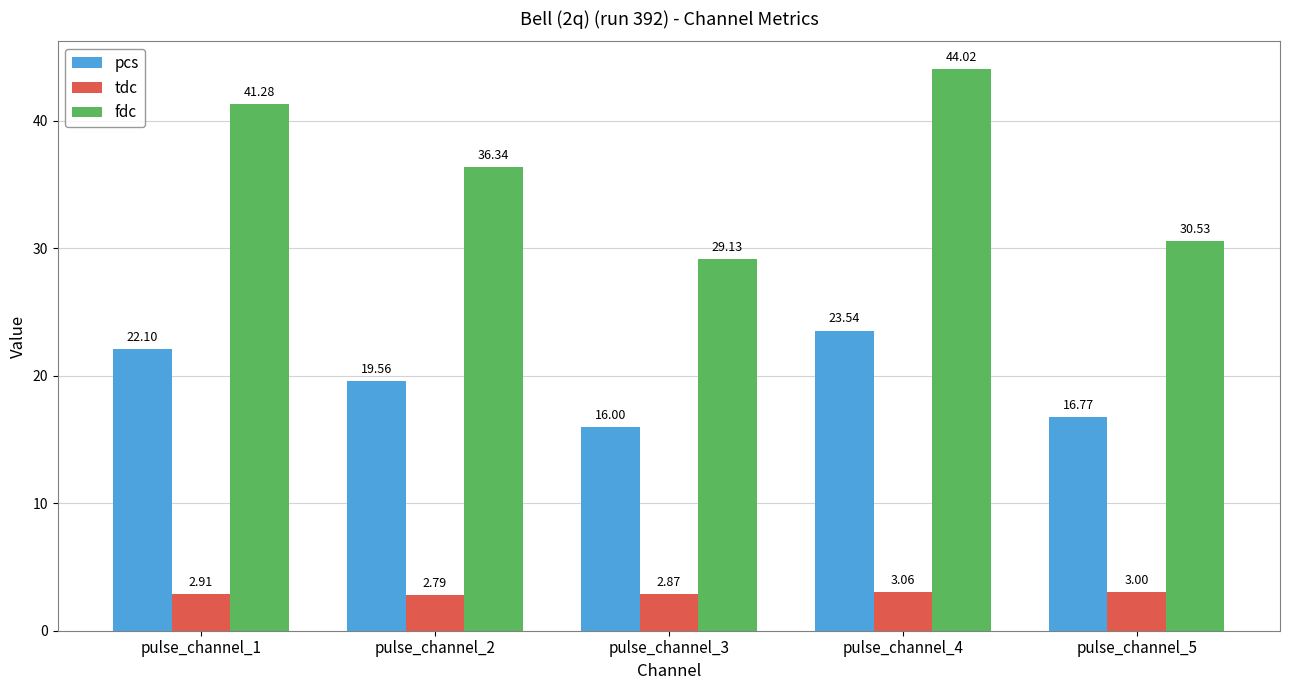

Are the bars grouped side by side (vs. stacked)?

Yes